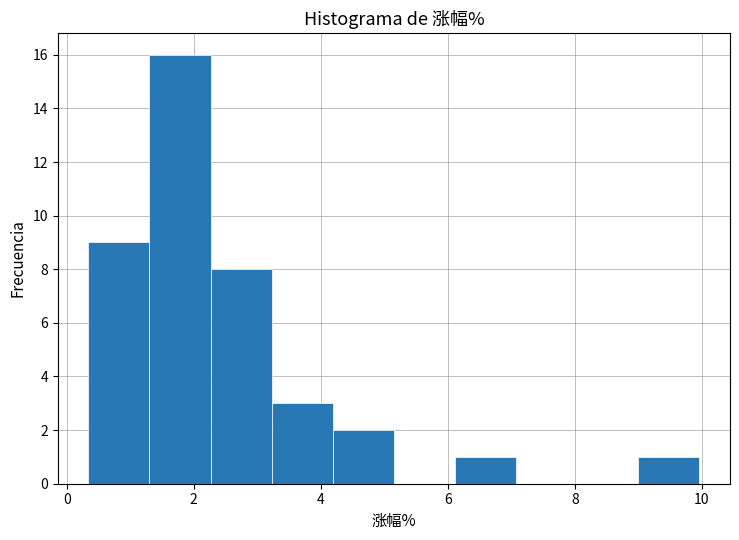

Reading left to right, list every bar in this chart as the range it spans on the x-axis followed by its height. Neither the bar edges nor the heights are printed on the chart, so give them approximately, as read against the axes.

0.4 to 1.4: 9
1.4 to 2.2: 16
2.2 to 3.2: 8
3.2 to 4.2: 3
4.2 to 5.2: 2
5.2 to 6.2: 0
6.2 to 7.0: 1
7.0 to 8.0: 0
8.0 to 9.0: 0
9.0 to 10.0: 1